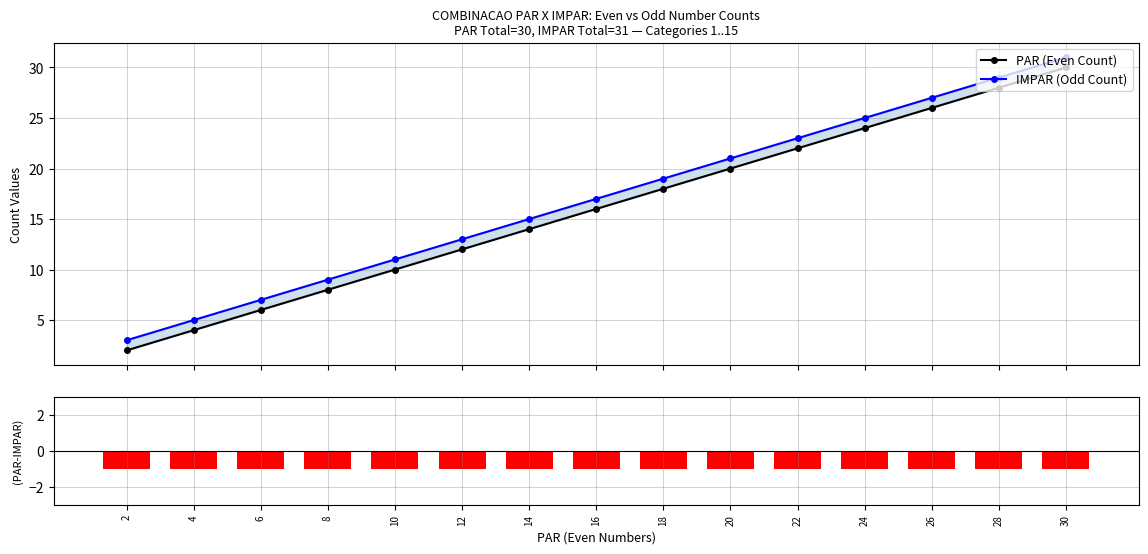

At which label is PAR (Even Count) closest to 16?

16